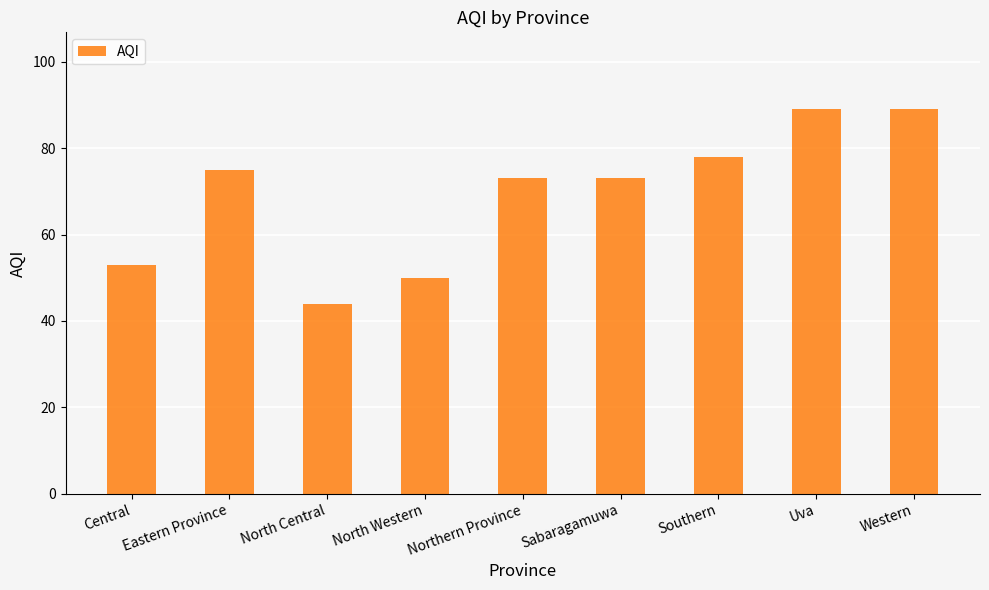

What is the change in value from North Western to Northern Province?

+23